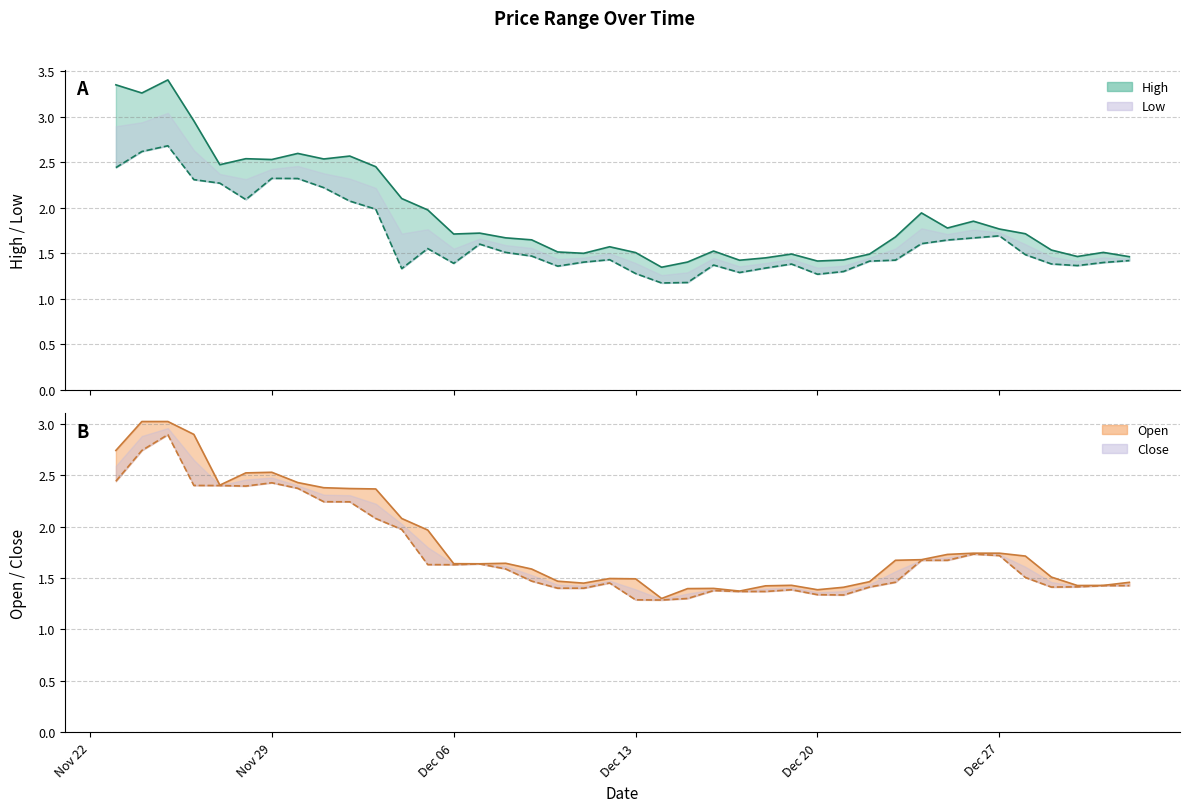

True or false: low_line has a value of 2.4 at Nov 22.

True